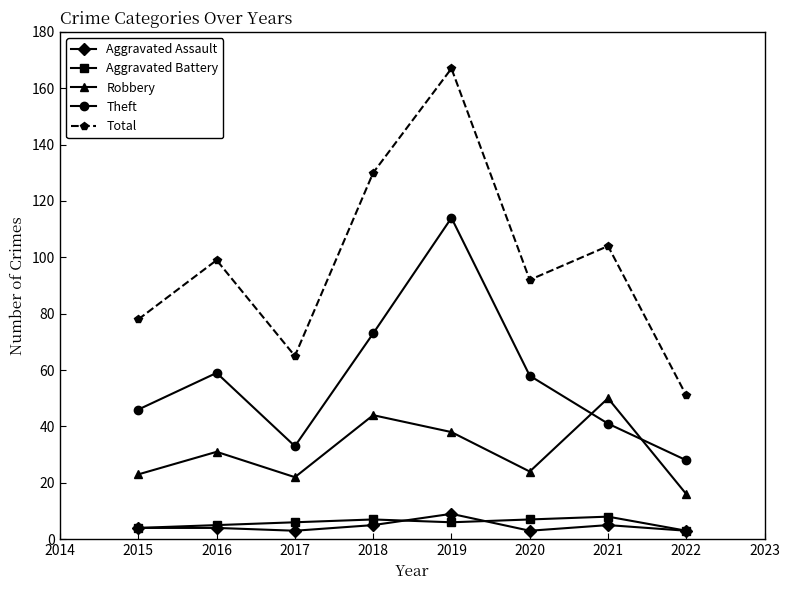

What is the minimum value for Aggravated Battery?

3